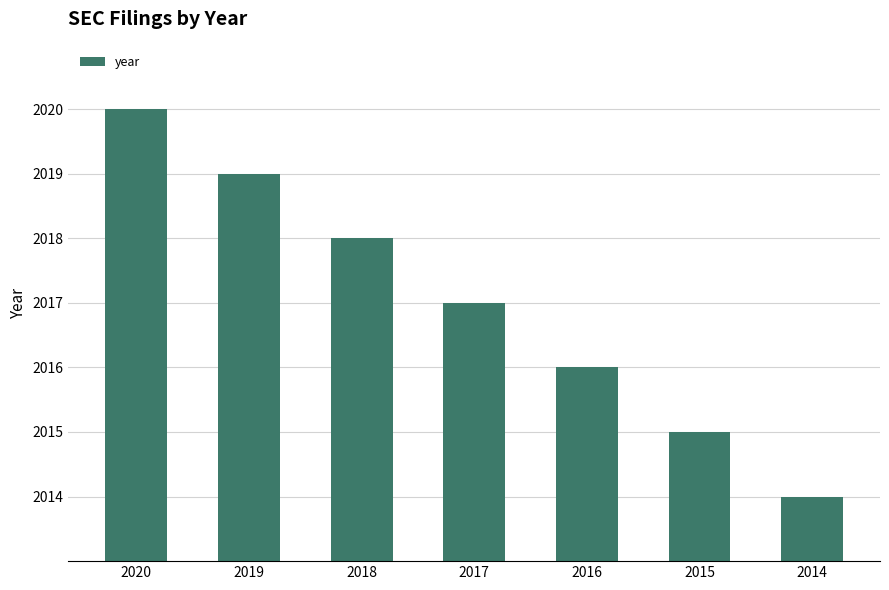

How many categories are shown in the chart?

7